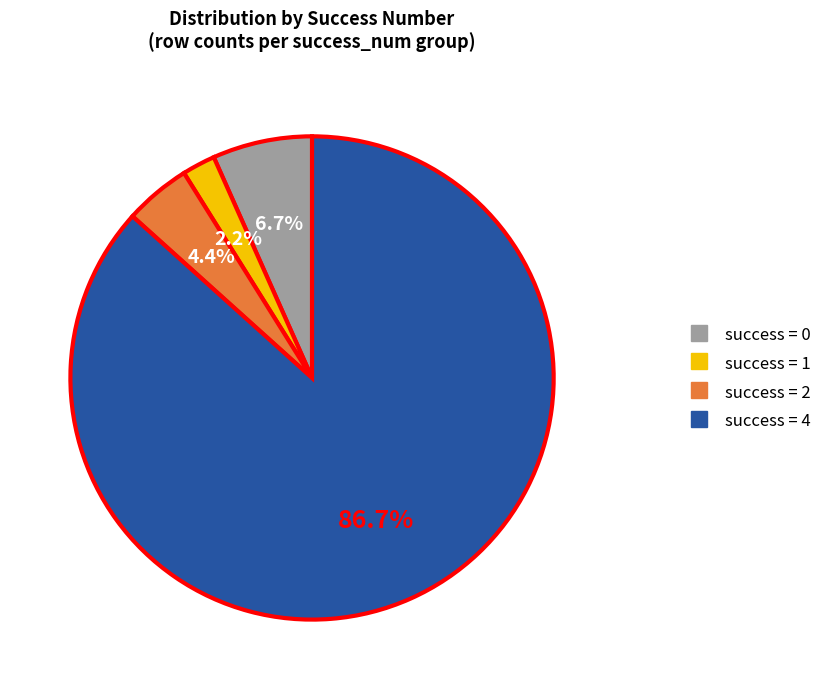

Does any single category account for the majority?

Yes